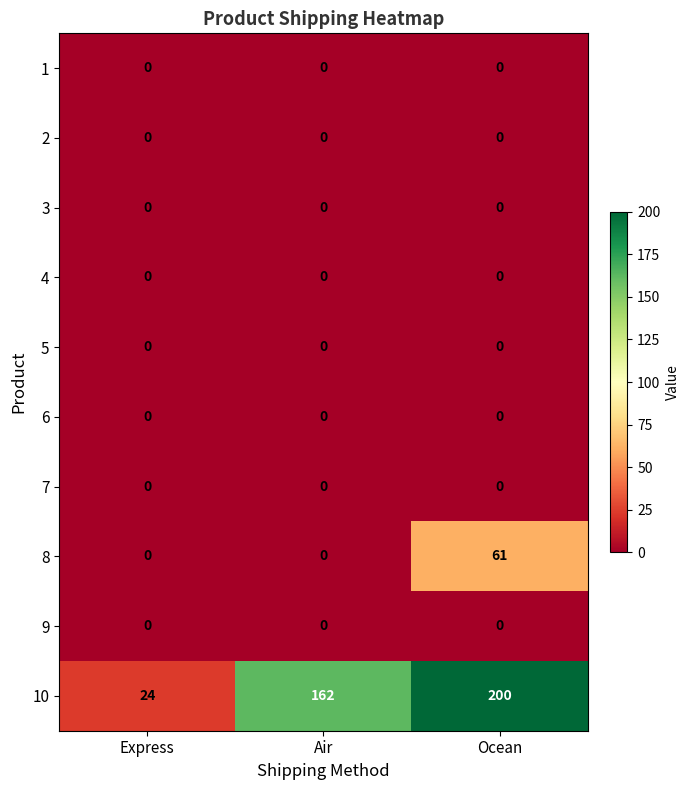

Which series has the widest spread of values?

10